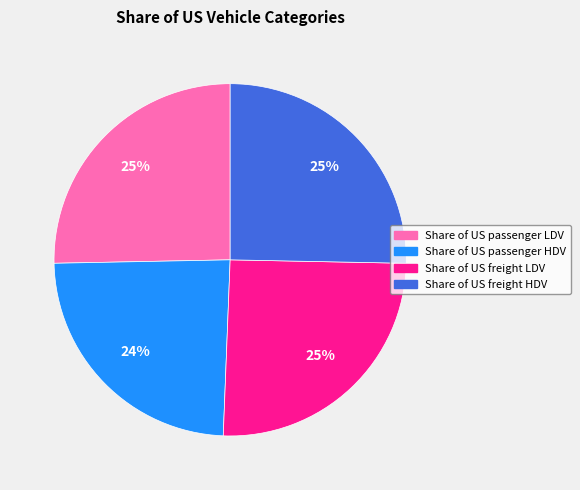

Is it true that Share of US passenger HDV is 38% of the pie?

False